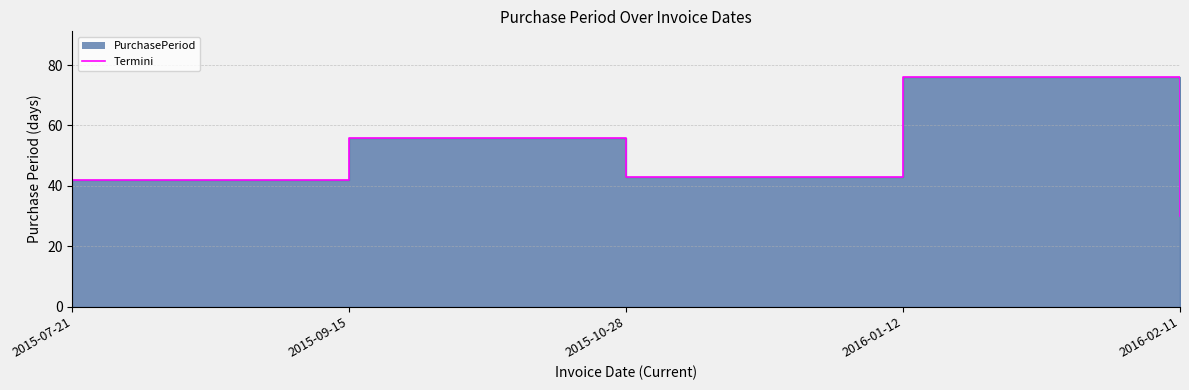

What is the average value?

49